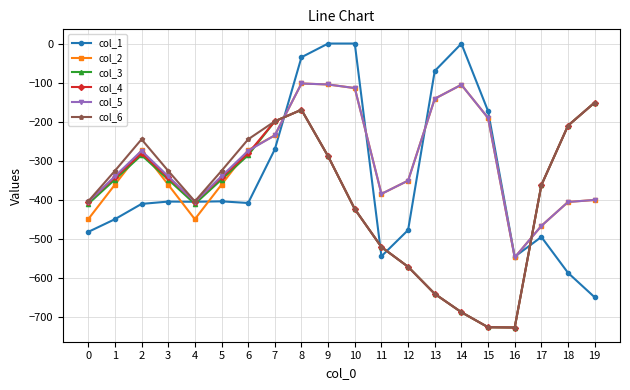

The value of col_2 at 8 is -102.3. True or false?

True